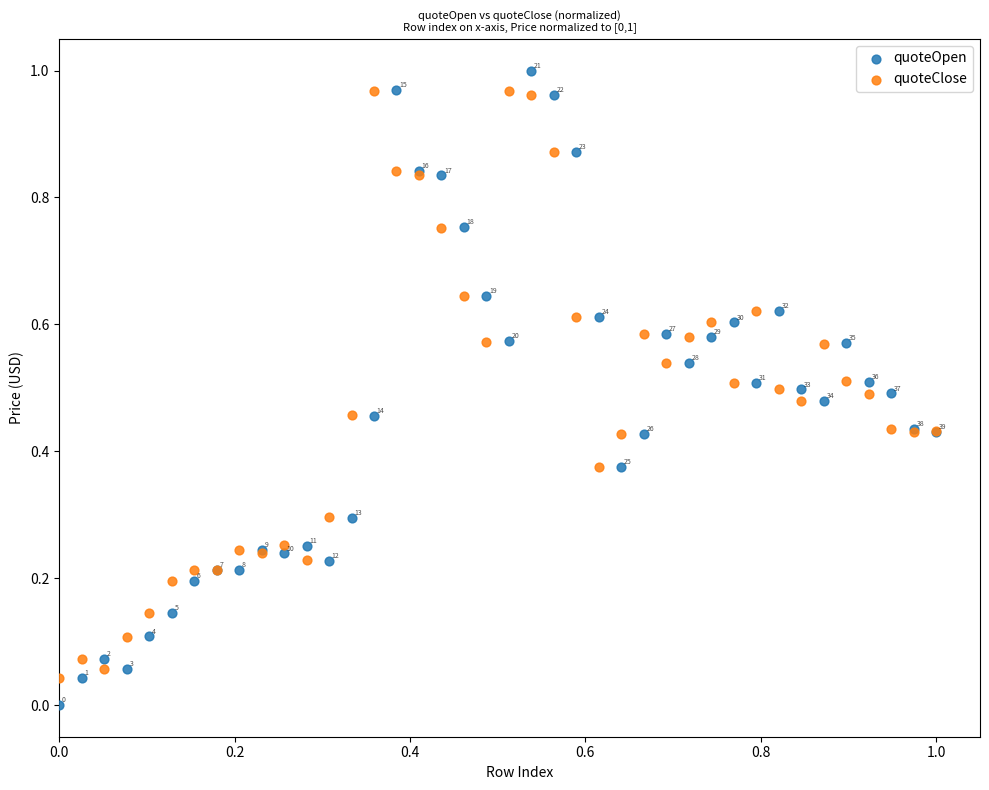

Which series has the largest Y range (max minus min)?

quoteOpen